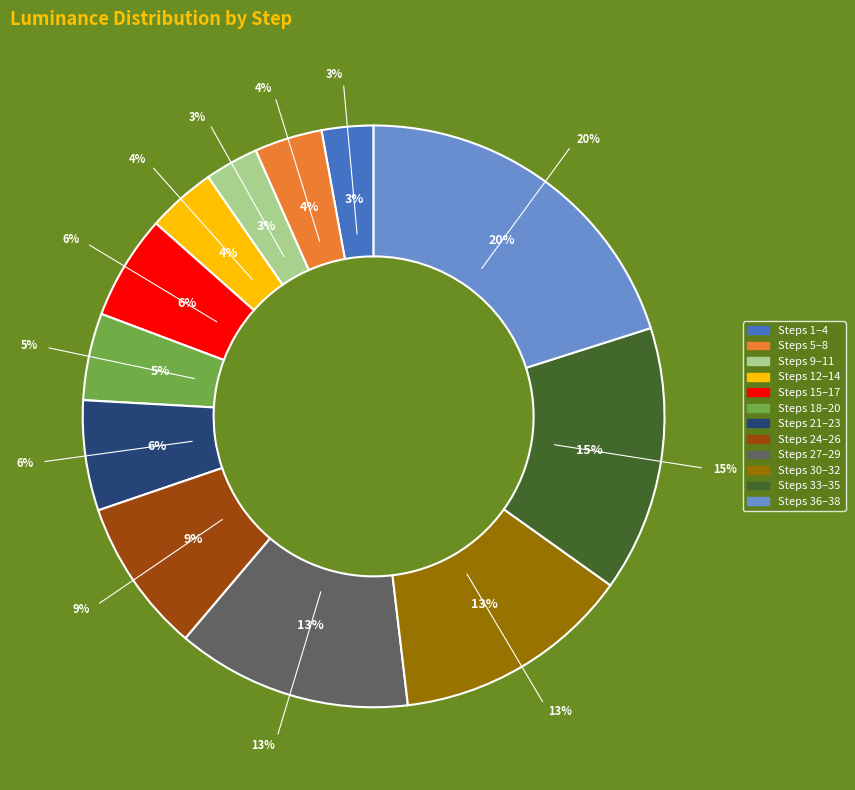

Between Step 24 and Step 26, which is larger?

Step 26